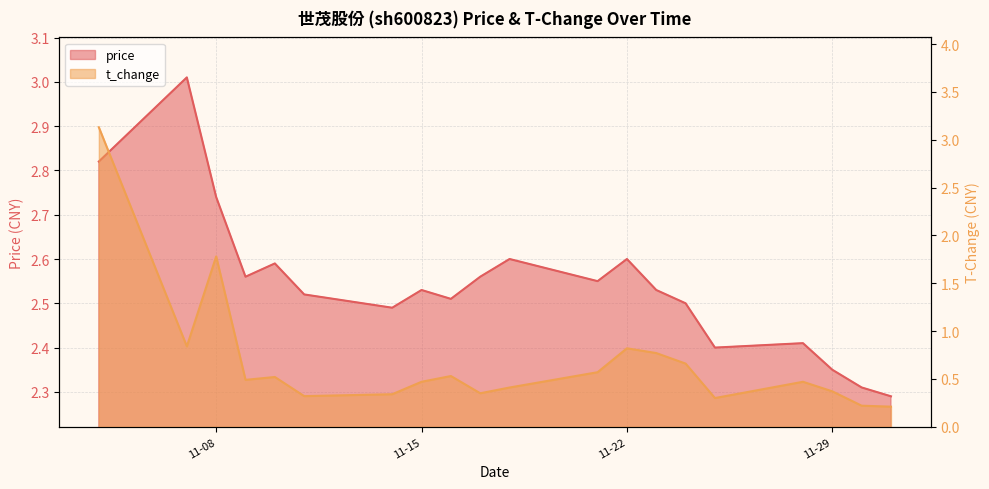

True or false: t_change has more than 2 interior local peaks.

True